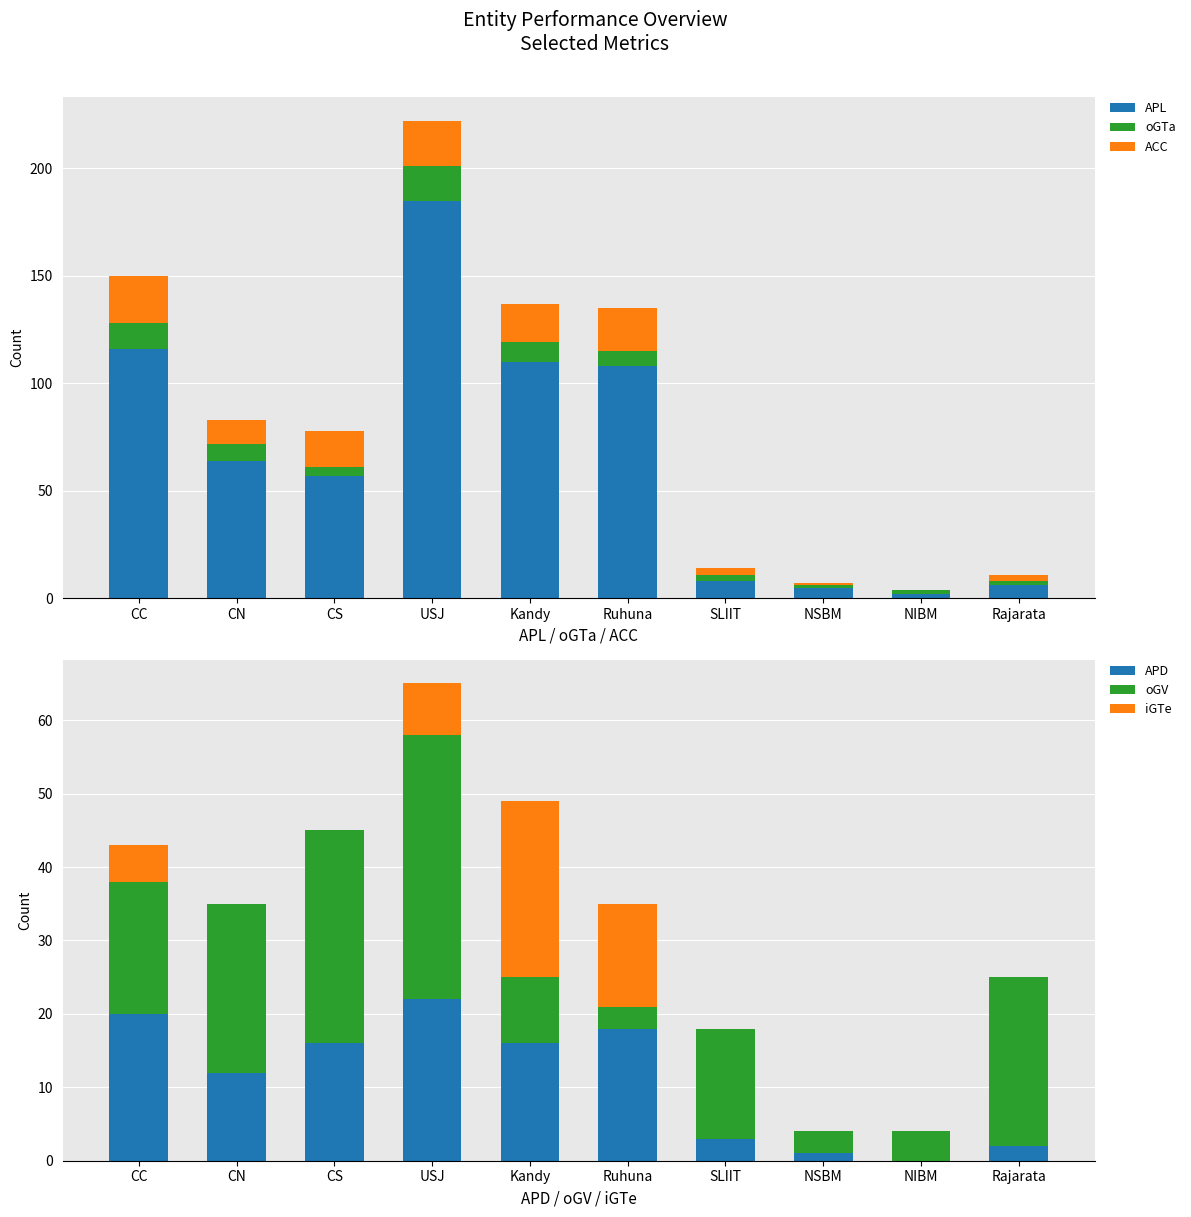

Reading right to left, transcribe all the data shown in this chart.

APL: Rajarata=6	NIBM=2	NSBM=5	SLIIT=8	Ruhuna=108	Kandy=110	USJ=185	CS=57	CN=64	CC=116
oGTa: Rajarata=2	NIBM=2	NSBM=1	SLIIT=3	Ruhuna=7	Kandy=9	USJ=16	CS=4	CN=8	CC=12
ACC: Rajarata=3	NIBM=0	NSBM=1	SLIIT=3	Ruhuna=20	Kandy=18	USJ=21	CS=17	CN=11	CC=22
APD: Rajarata=2	NIBM=0	NSBM=1	SLIIT=3	Ruhuna=18	Kandy=16	USJ=22	CS=16	CN=12	CC=20
oGV: Rajarata=23	NIBM=4	NSBM=3	SLIIT=15	Ruhuna=3	Kandy=9	USJ=36	CS=29	CN=23	CC=18
iGTe: Rajarata=0	NIBM=0	NSBM=0	SLIIT=0	Ruhuna=14	Kandy=24	USJ=7	CS=0	CN=0	CC=5